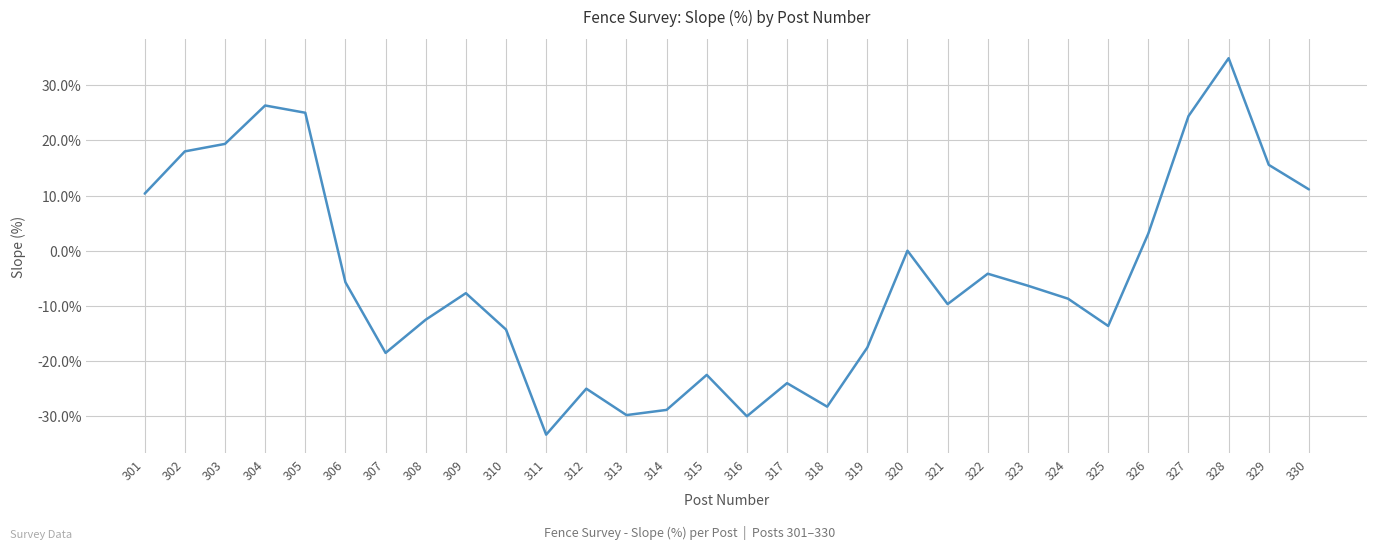

Where is the first local maximum?

304